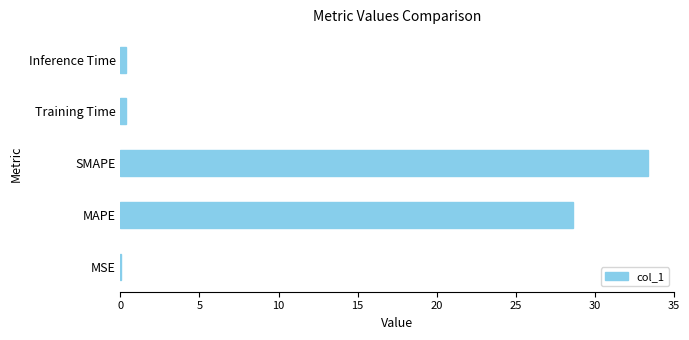

What is the approximate value at MAPE?

28.6